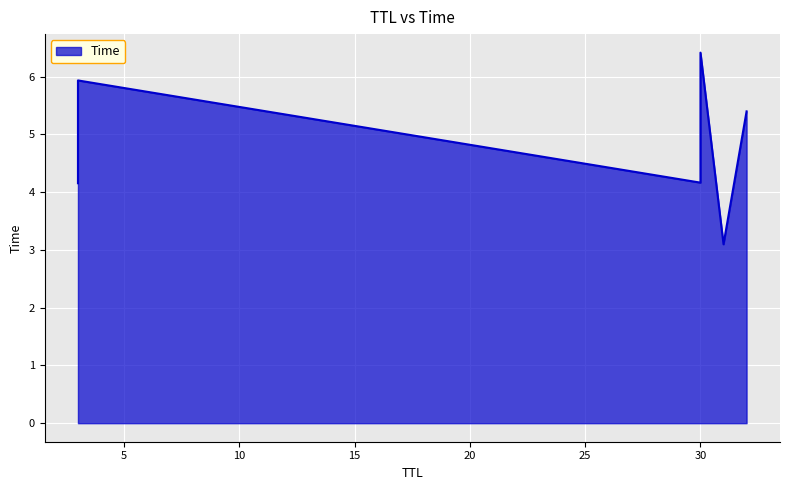

Rank the categories by value from lowest to highest.

31, 3, 30, 32, 3, 30